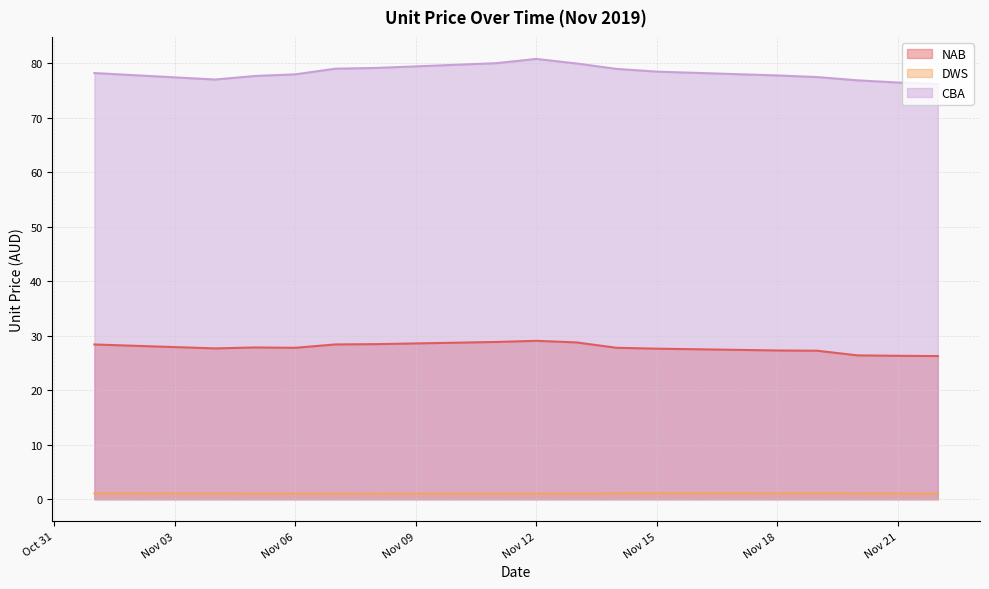

Which series has the largest total across all categories?

CBA